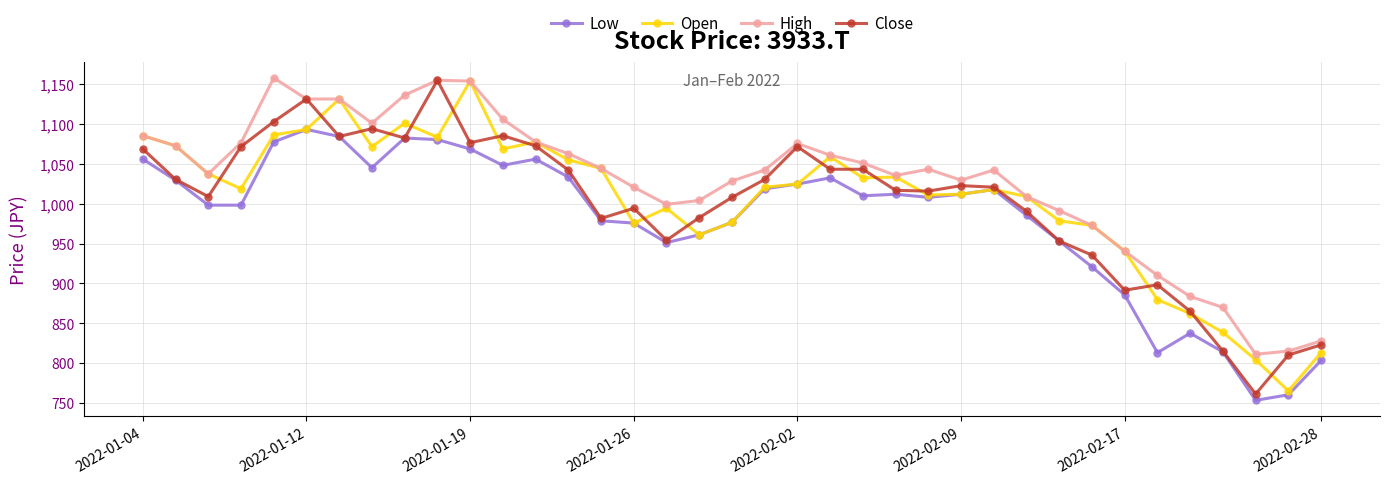

Which series has the largest total across all categories?

High